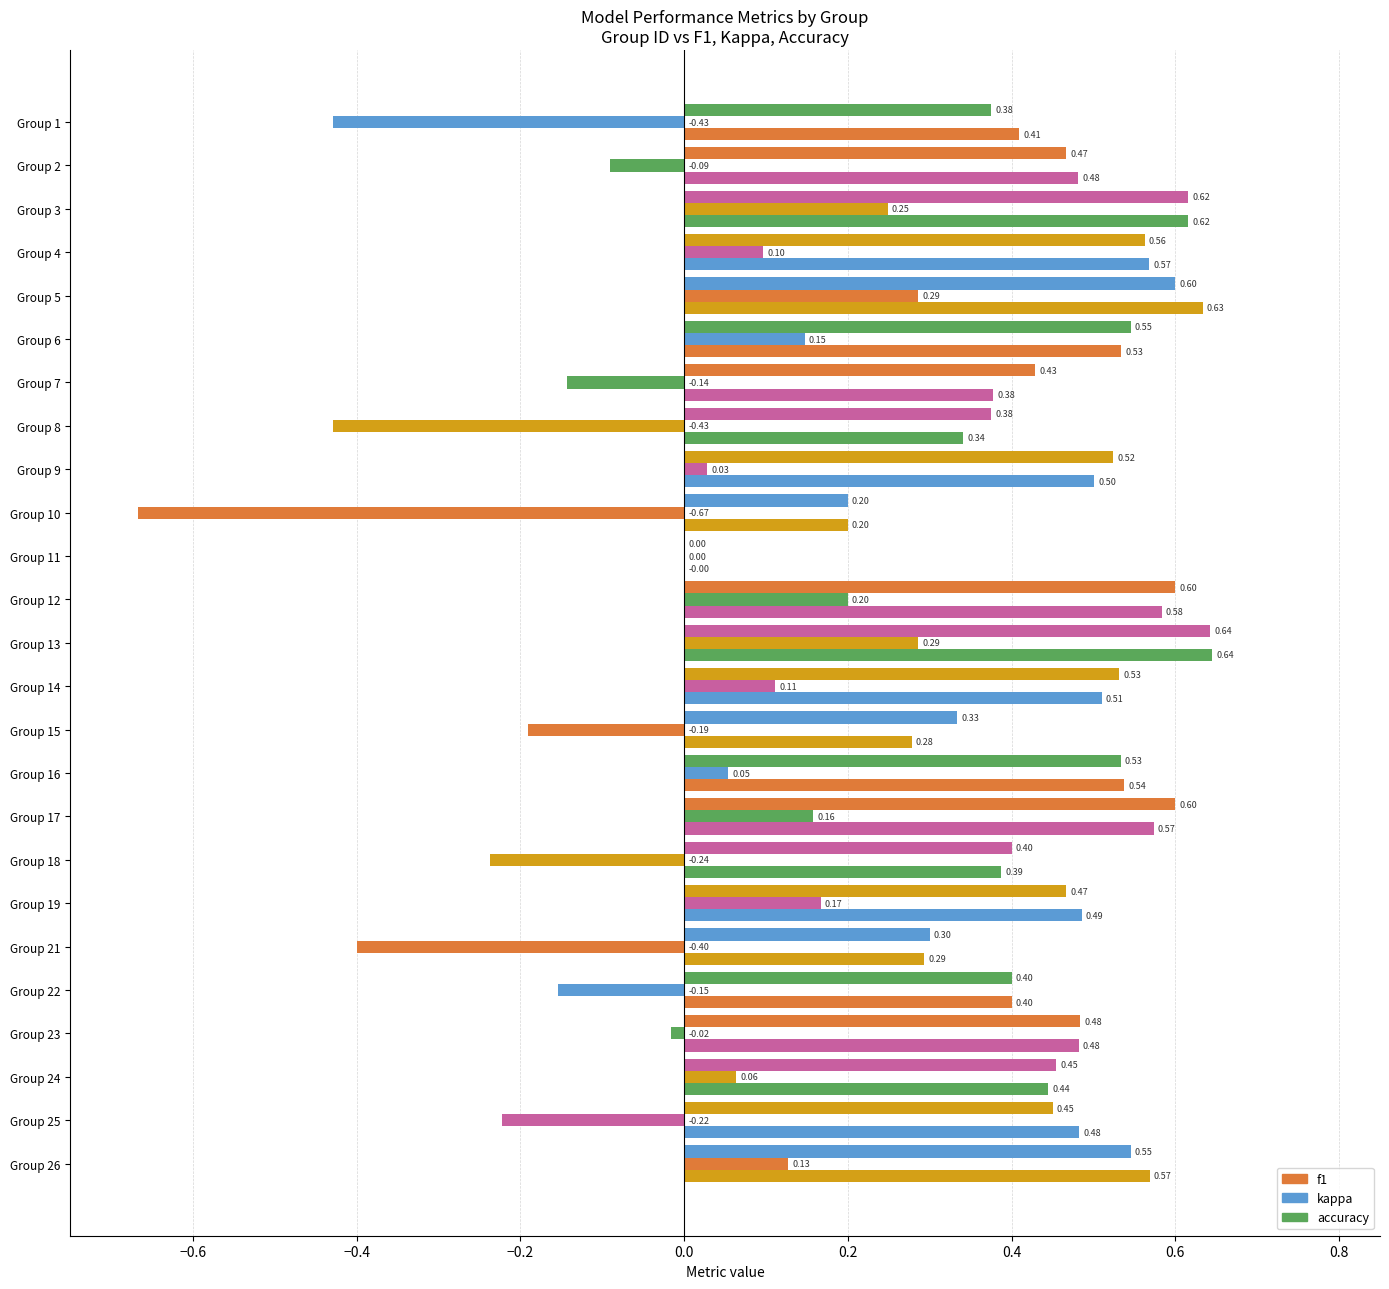

How many values in f1 are above zero?

24